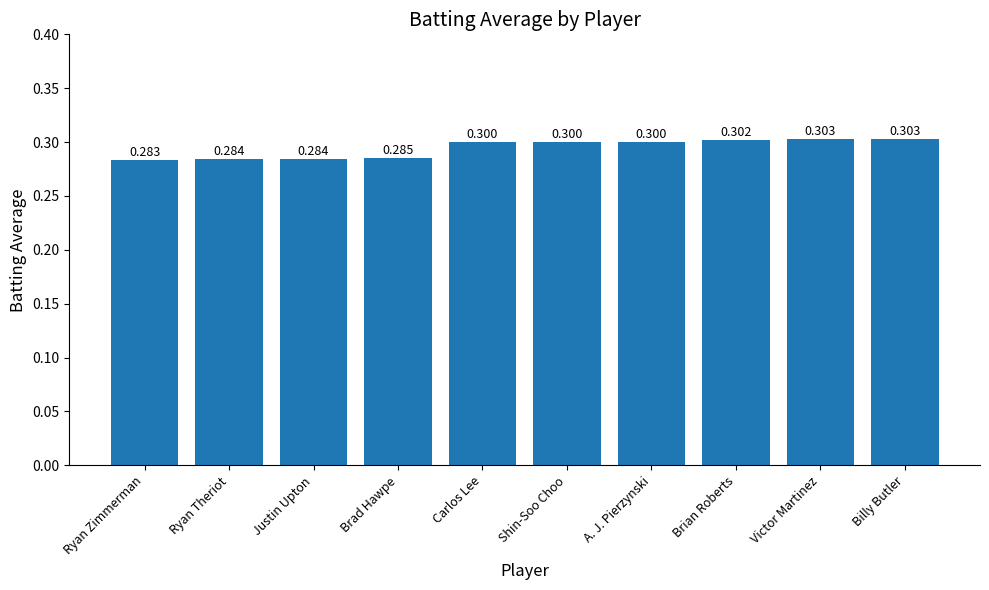

Are the bars horizontal?

No